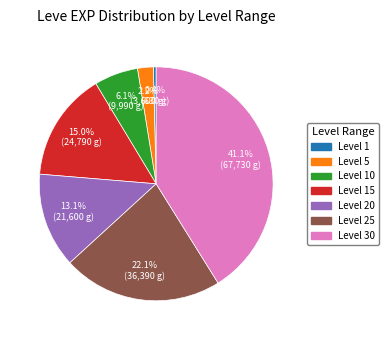

Is there a majority slice in this chart?

No